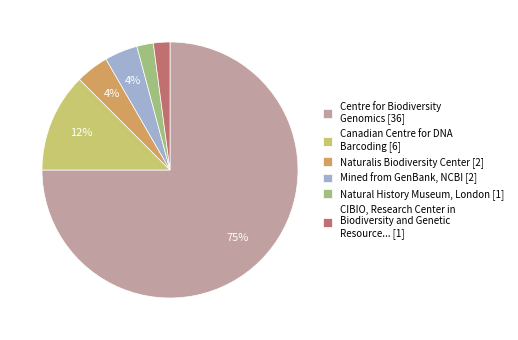

What is the largest slice in the pie chart?

Centre for Biodiversity Genomics [36]